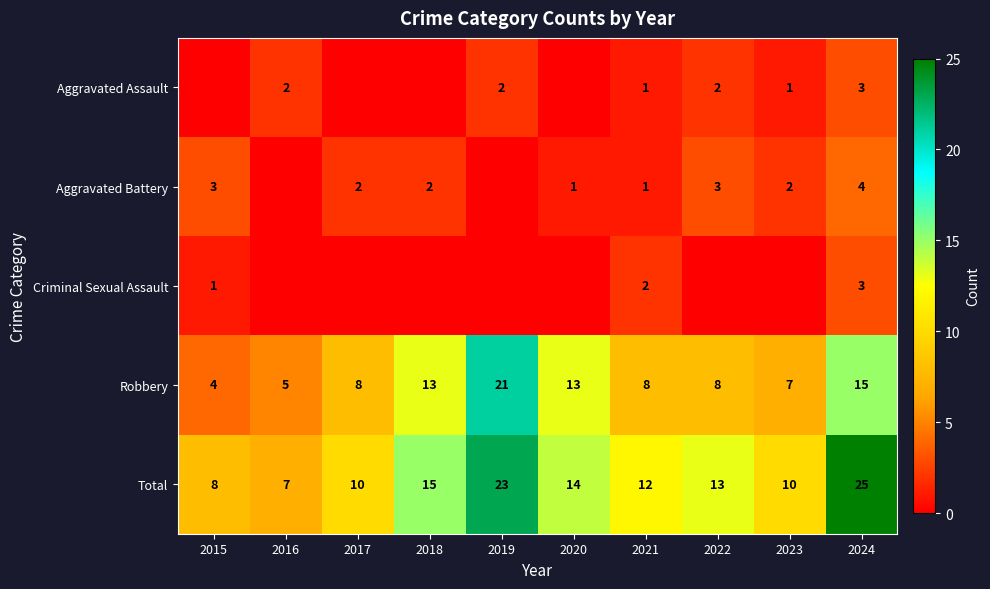

The Robbery series shows 7 at 2023. True or false?

True